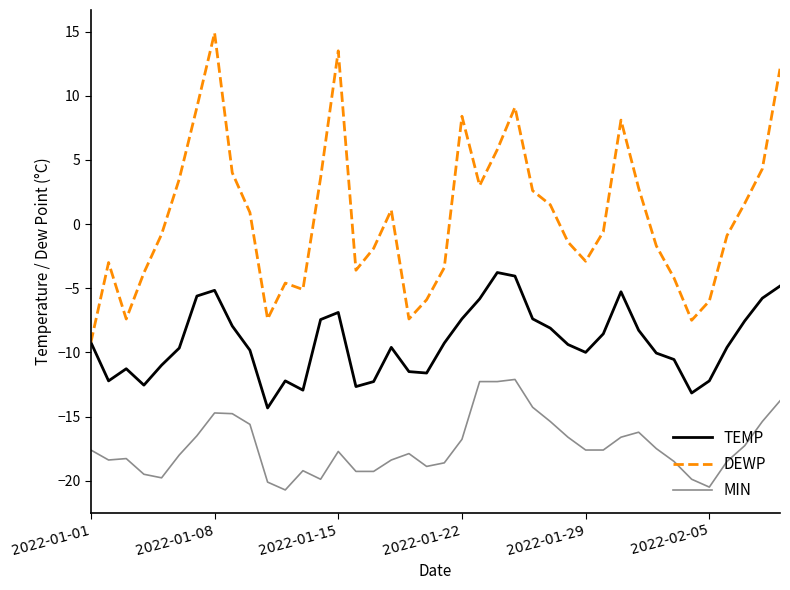

How many lines are shown in the chart?

3